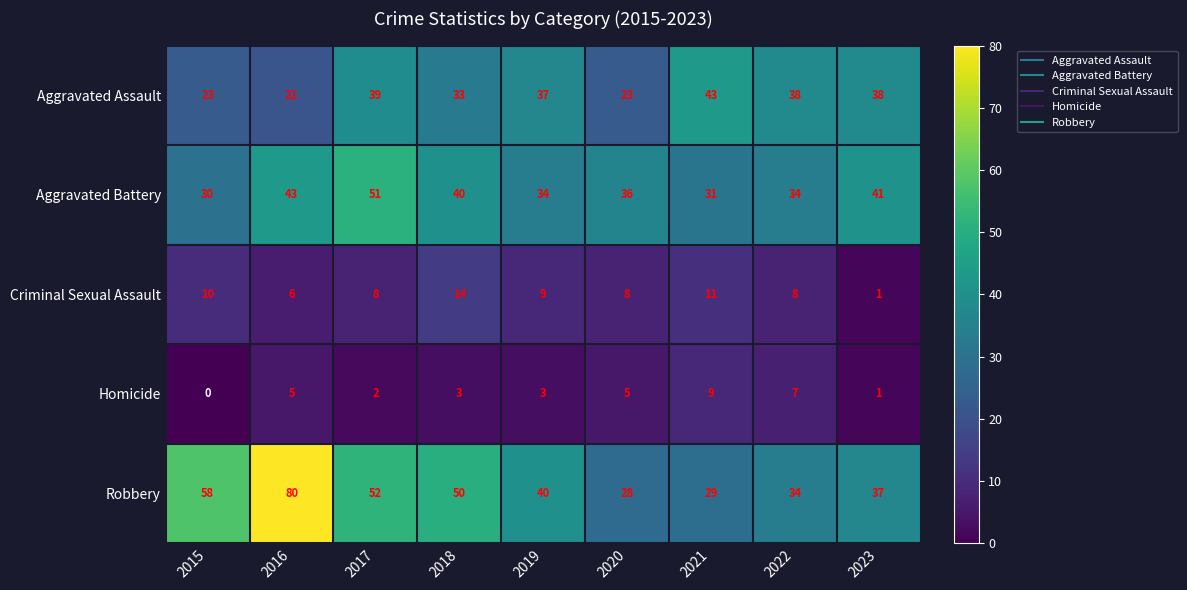

At how many categories does at least one series exceed 37?

8